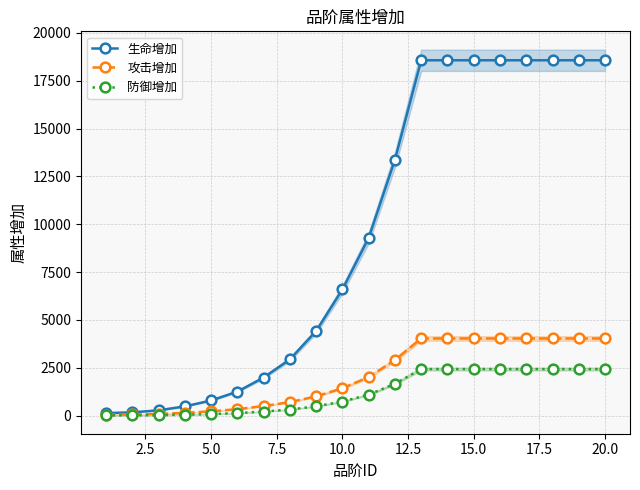

Count the number of data series in this chart.

3